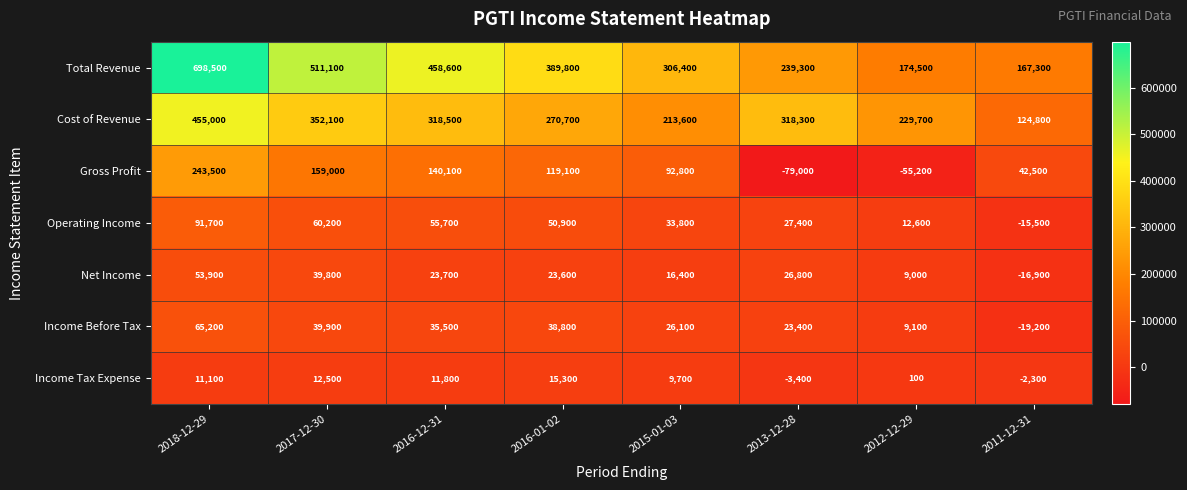

At which label is Gross Profit closest to 82250?

2015-01-03